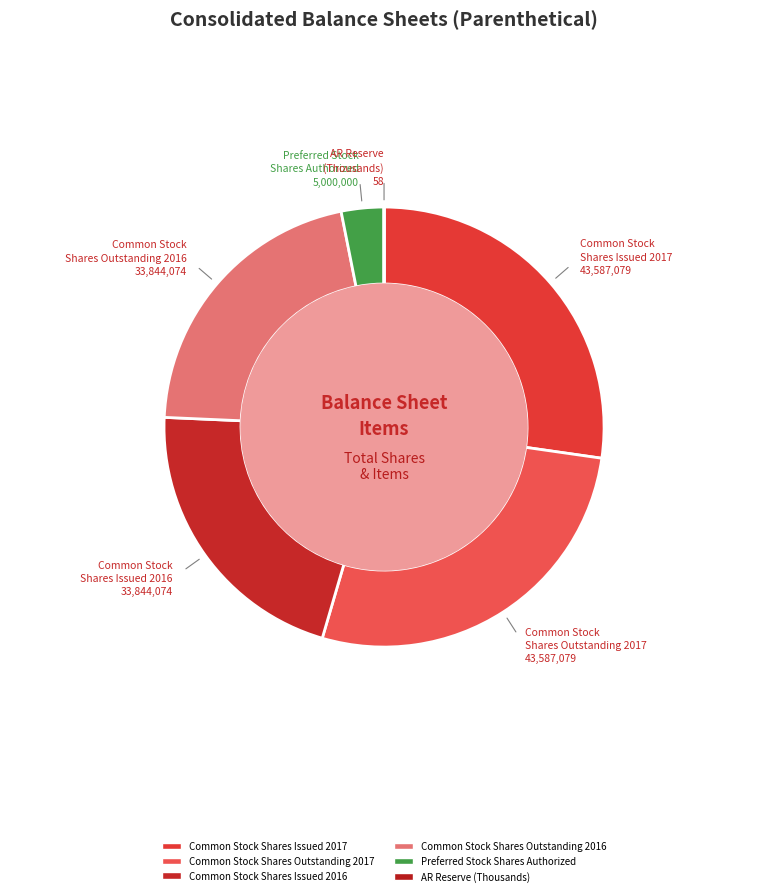

Count the number of slices in the pie.

6